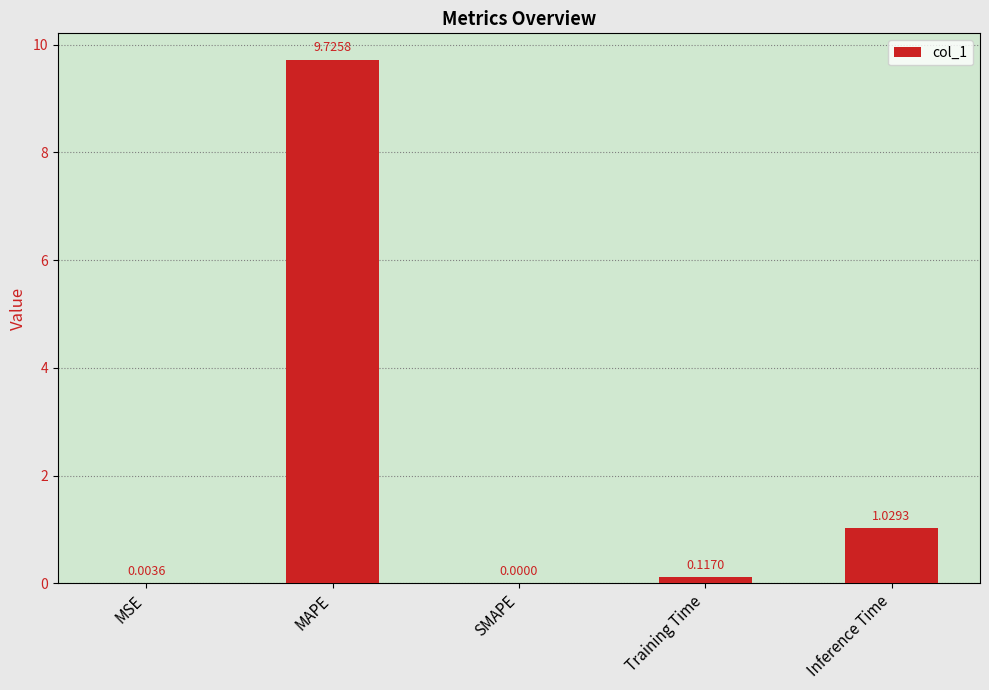

What is the sum of all values?

10.9